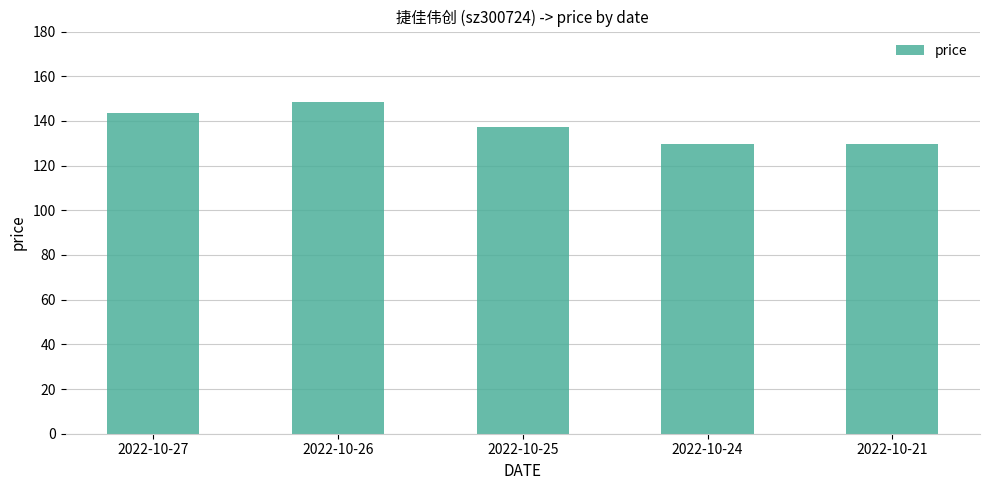

What is the sum of all values?

688.4